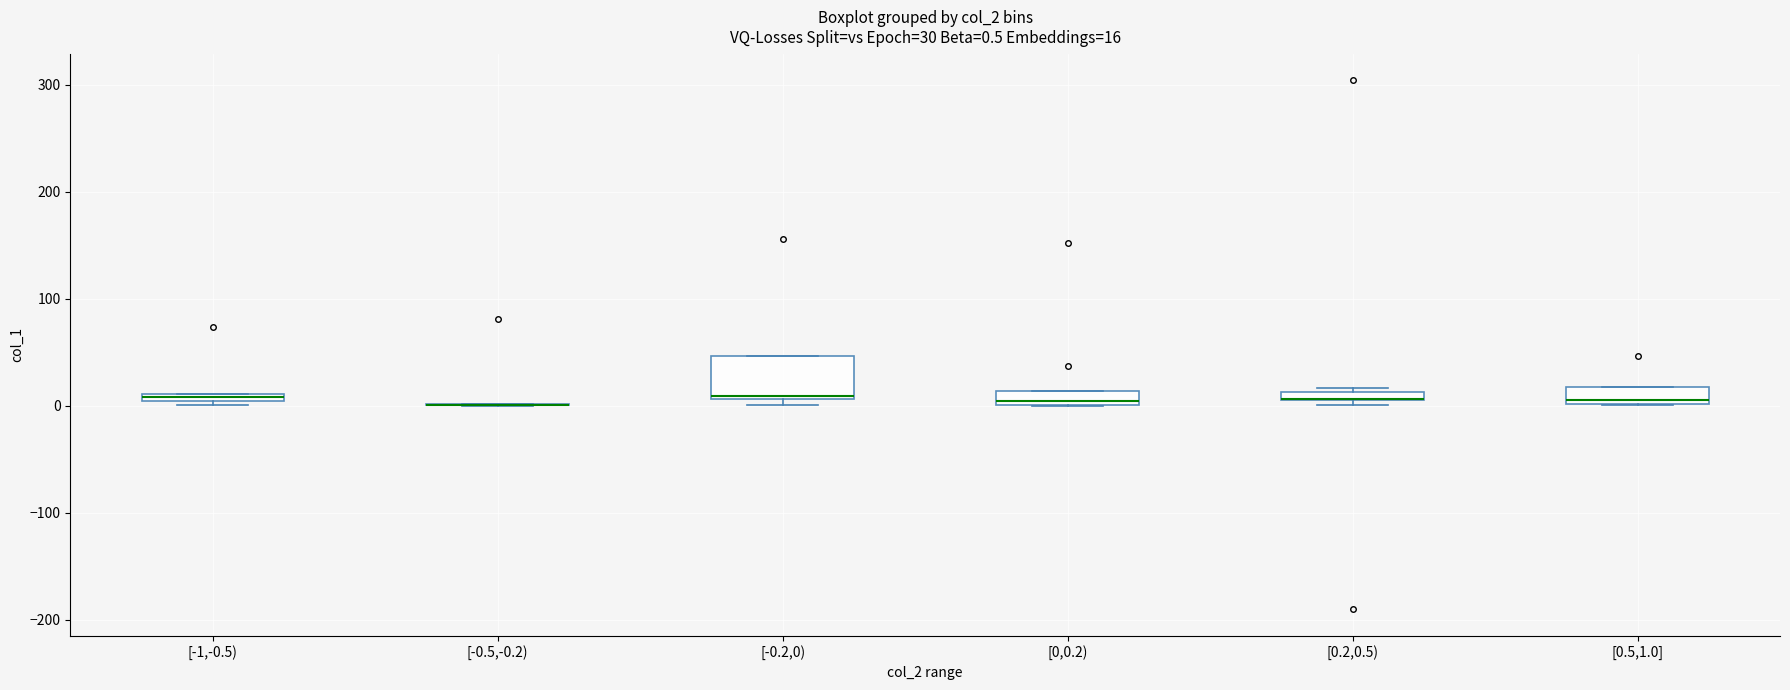

Comparing the boxes themselves (not the whiskers), which one is the tallest?

[-0.2,0)